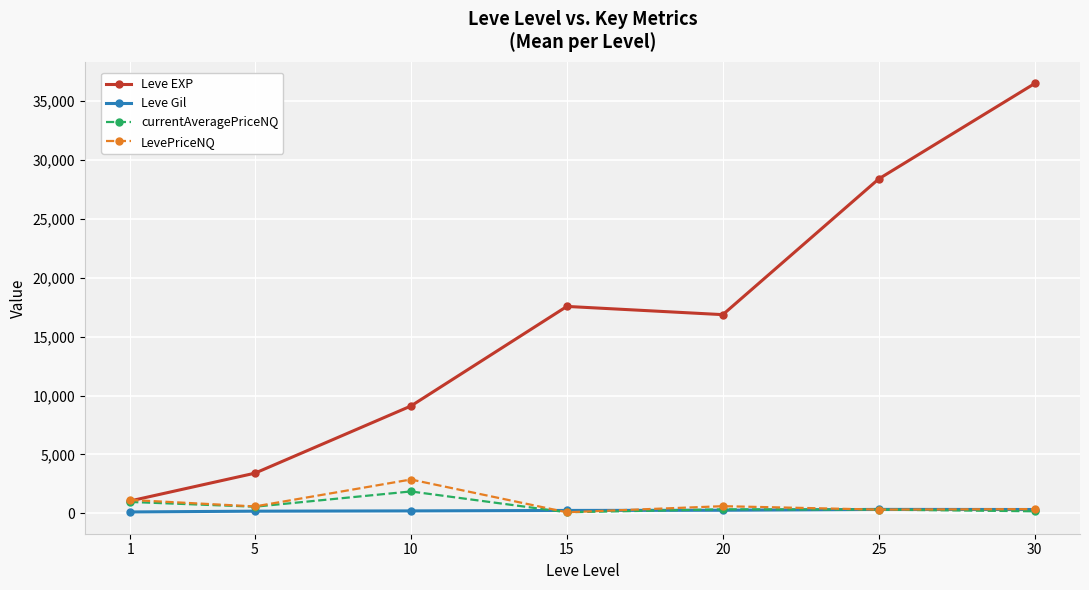

How many distinct data groups are displayed?

4